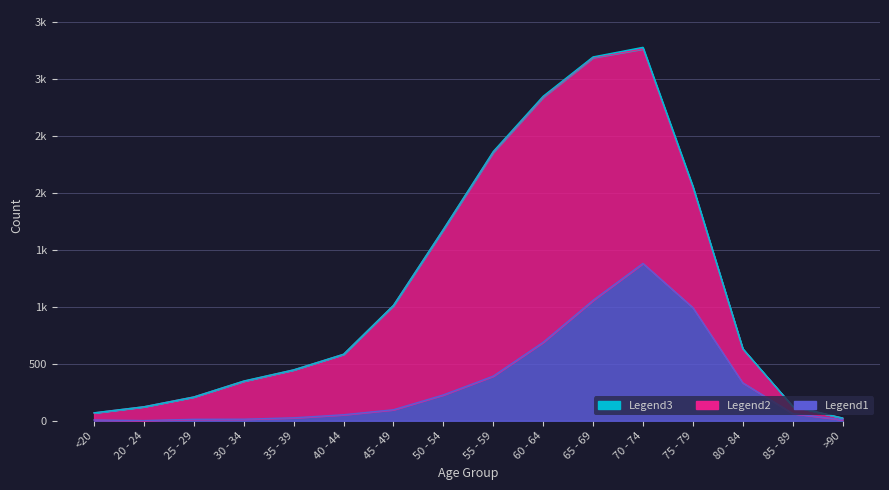

How many data points in Legend2 are less than 530?

8